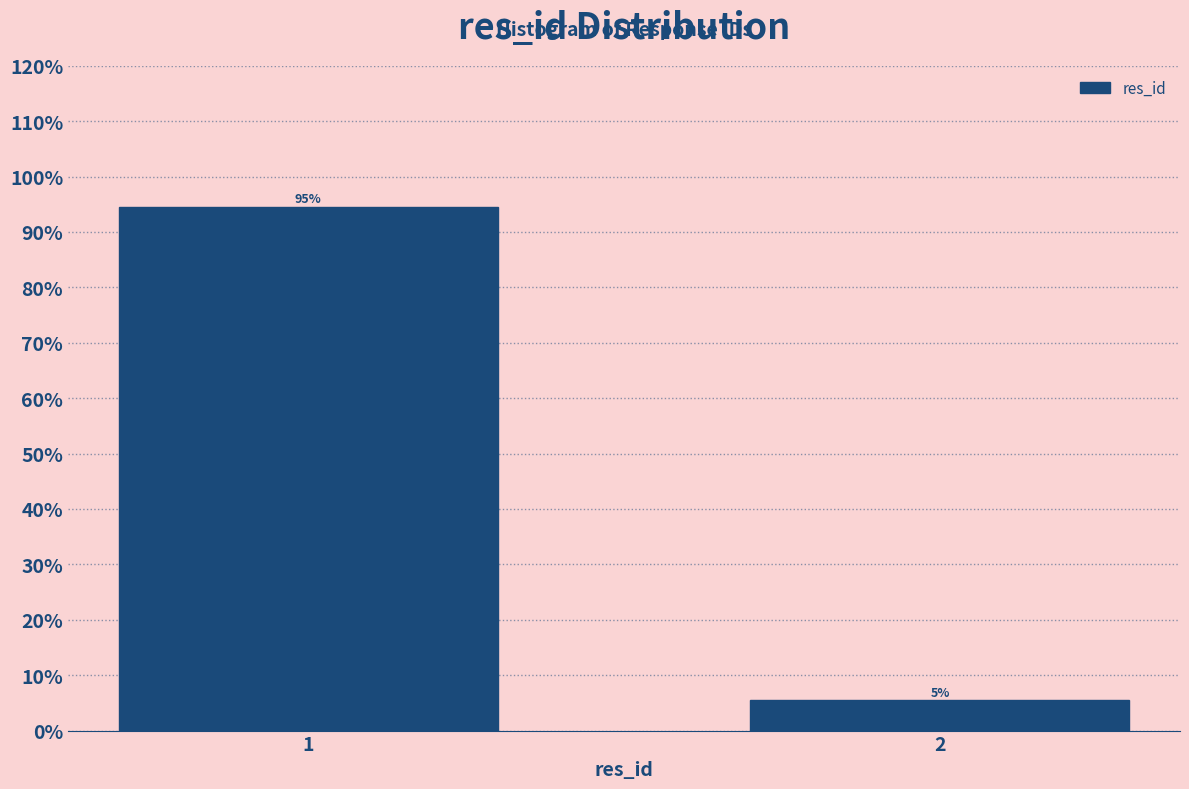

The value at 1 is 94.5. True or false?

True